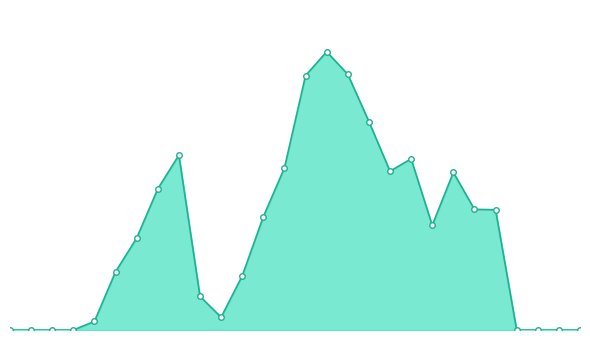

Does the chart have visible grid lines?

No